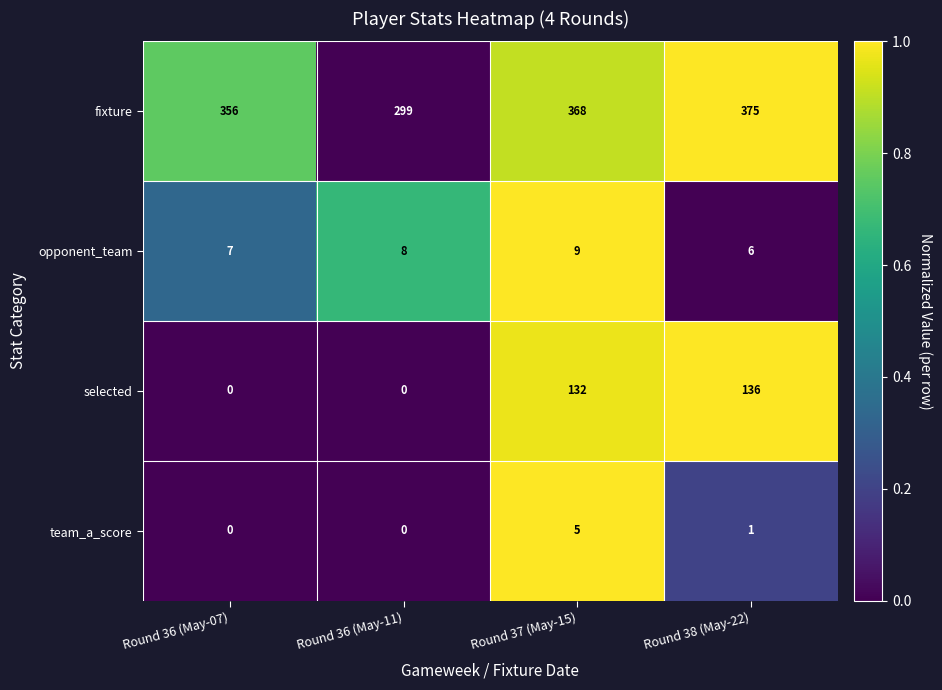

Which series has the widest spread of values?

selected